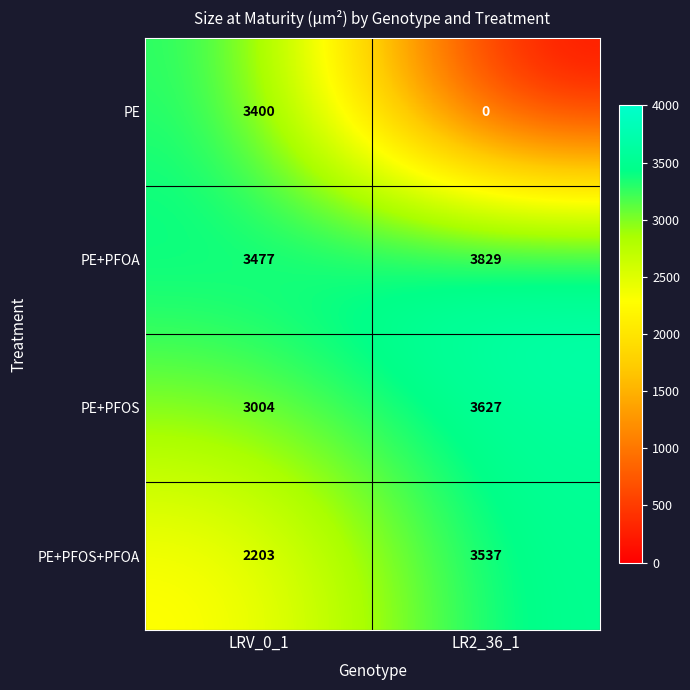

Rank the series by their average value, from lowest to highest.

PE, PE+PFOS+PFOA, PE+PFOS, PE+PFOA